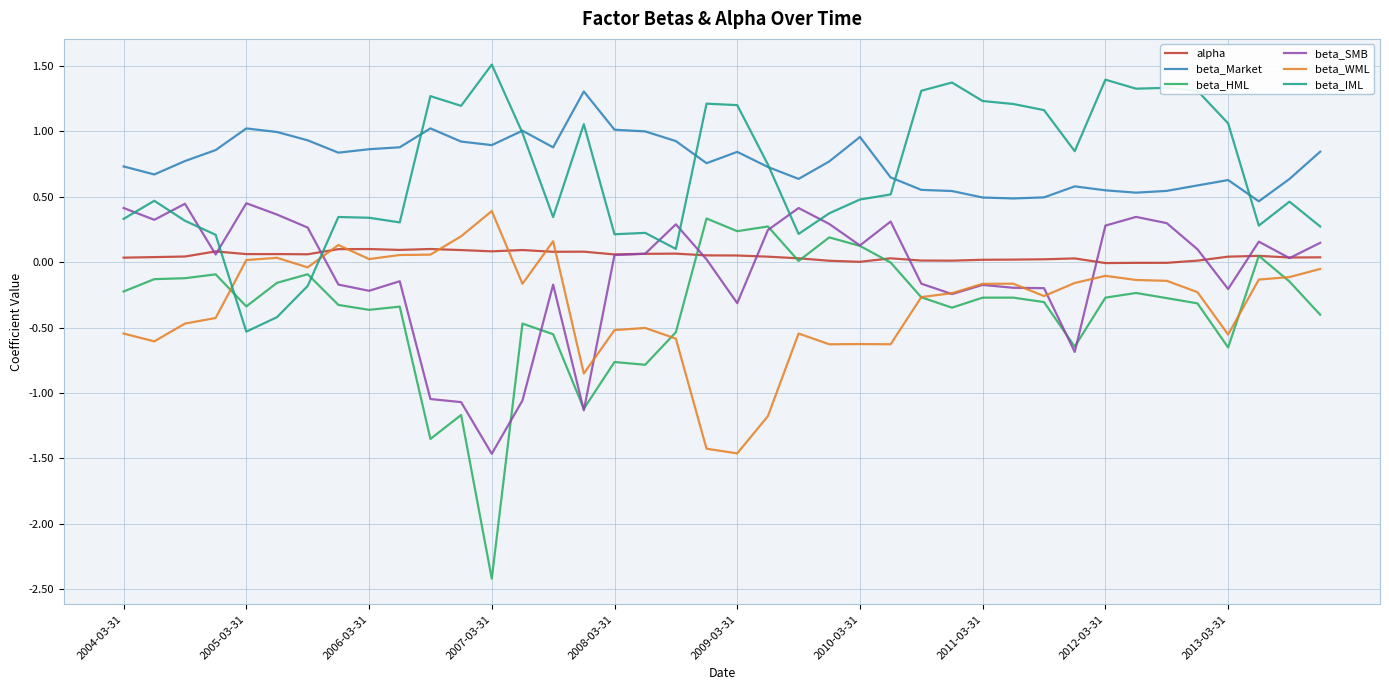

Count the number of data series in this chart.

6